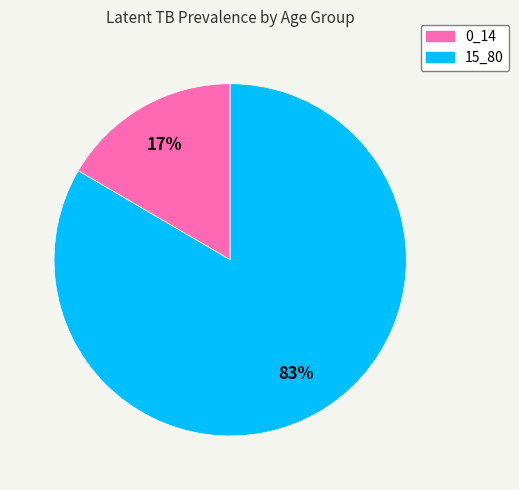

What is the smallest slice in the pie chart?

0_14